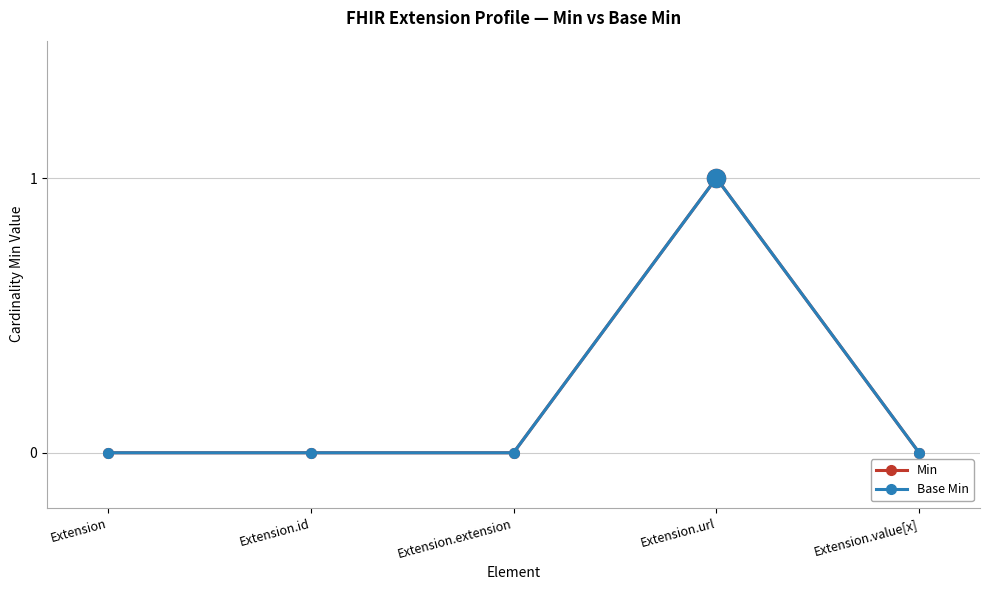

Reading right to left, list all the values displayed in this chart.

Min: 0	1	0	0	0
Base Min: 0	1	0	0	0